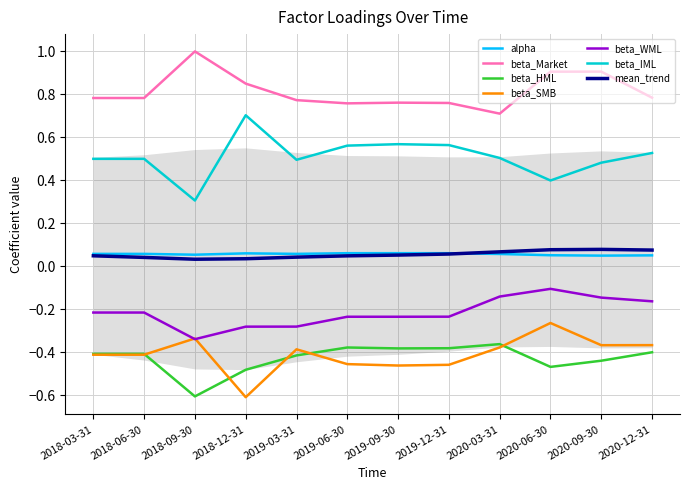

Between 2019-03-31 and 2020-06-30, which series saw the biggest shift?

beta_WML